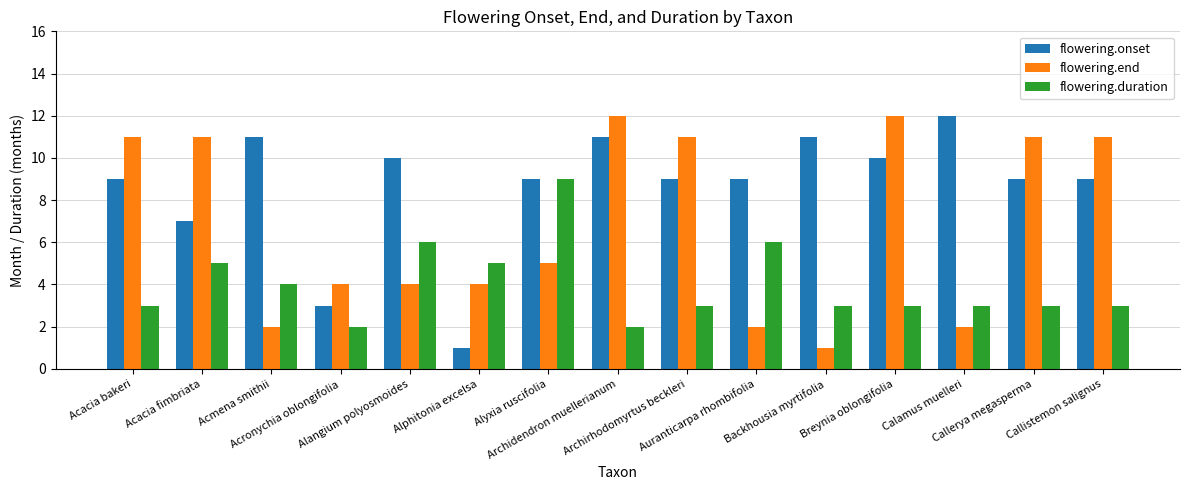

List the series in order of their overall mean, lowest first.

flowering.duration, flowering.end, flowering.onset